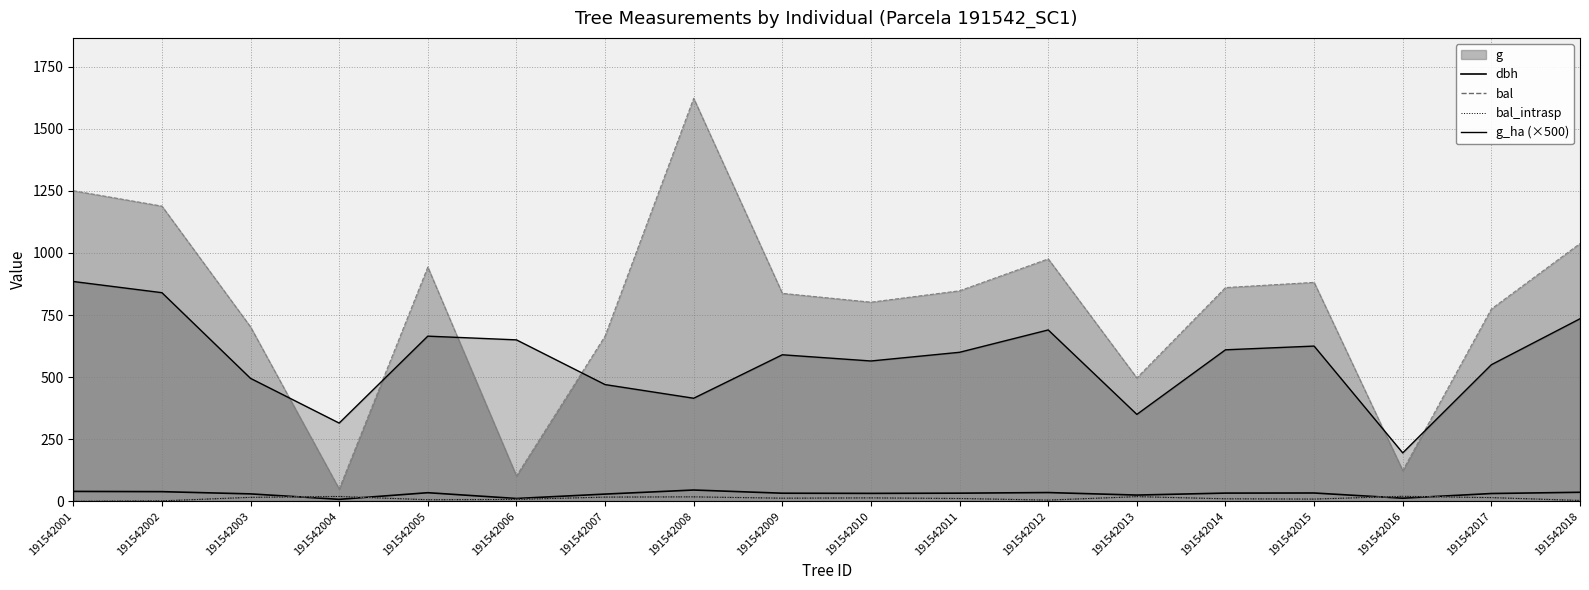

Does the chart display data point markers on the line(s)?

No